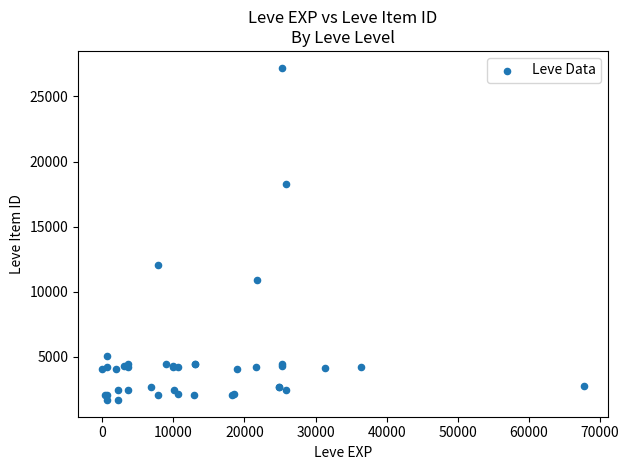

What Y value in the scatter plot is closest to 14448?

12018